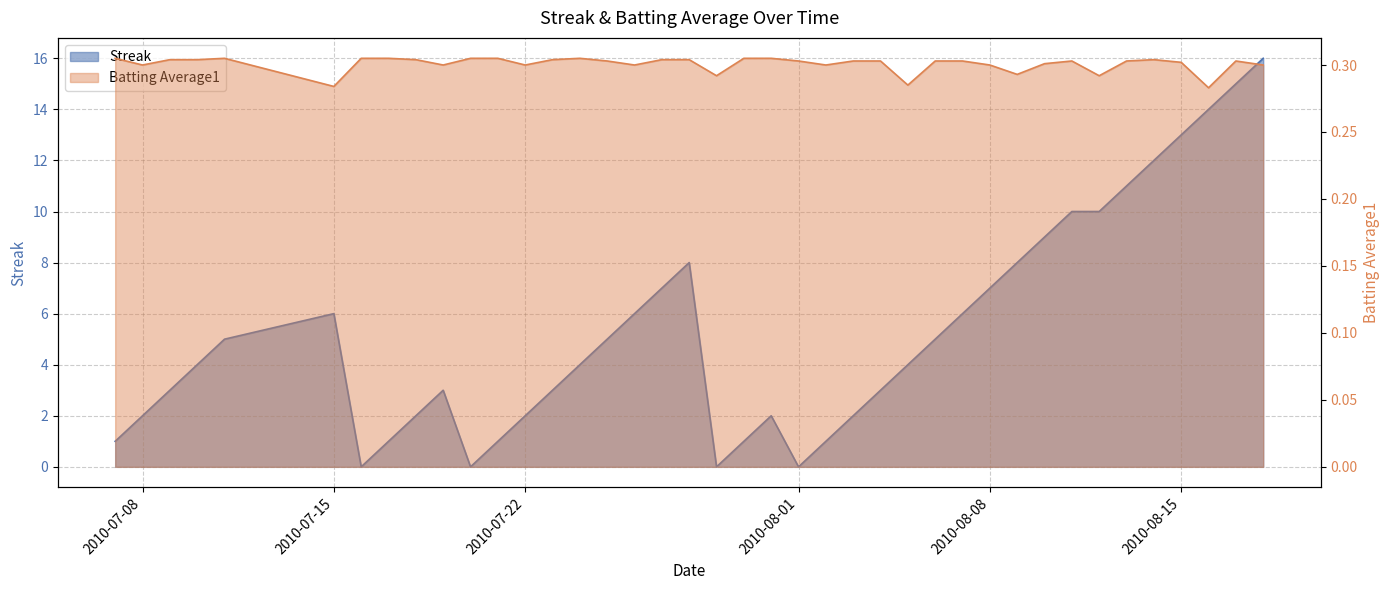

The value of Batting Average1 at 2010-07-19 is 0.2. True or false?

False